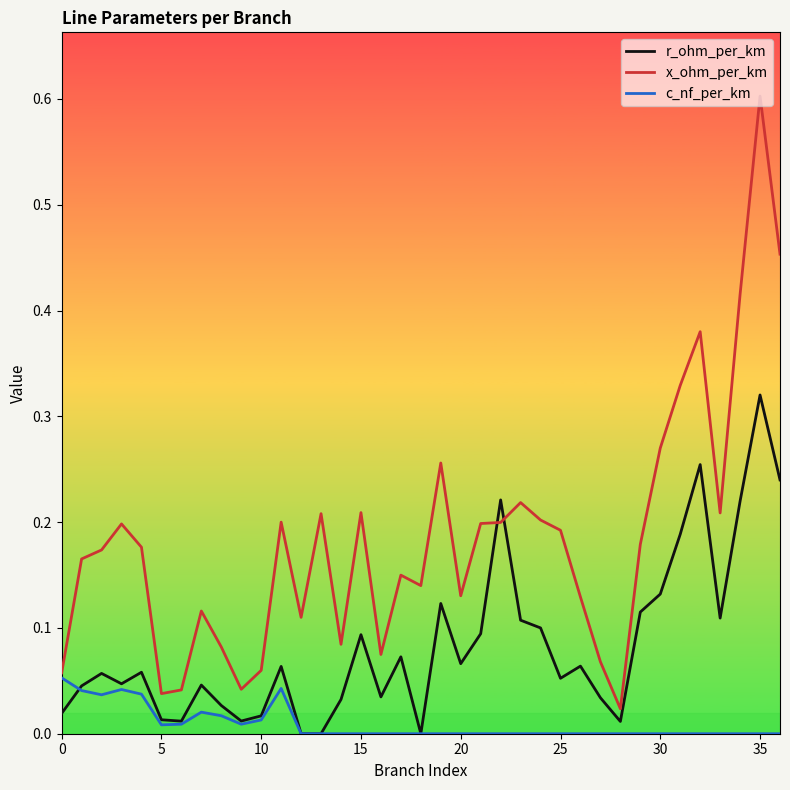

Which series has the widest spread of values?

x_ohm_per_km